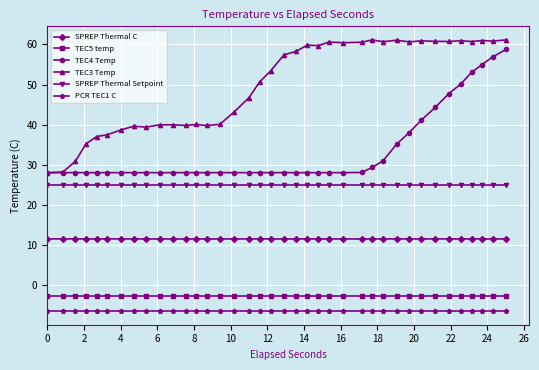

Count the number of categories in the chart.

38